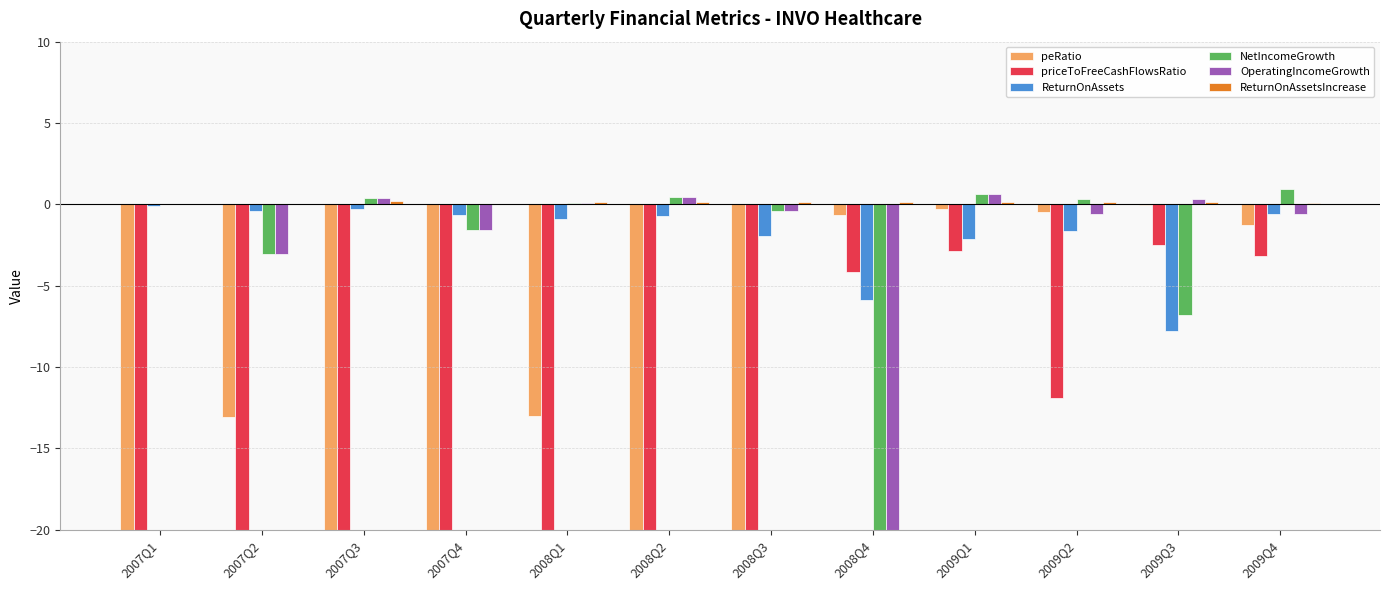

The priceToFreeCashFlowsRatio series shows -27.5 at 2007Q1. True or false?

False